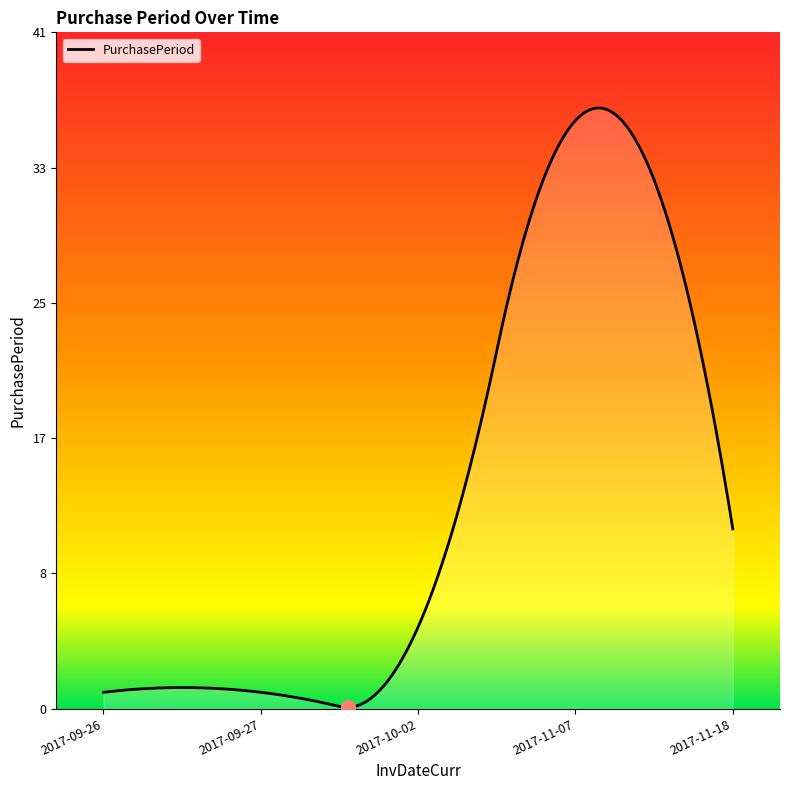

True or false: the data has more than 0 interior local peaks.

True